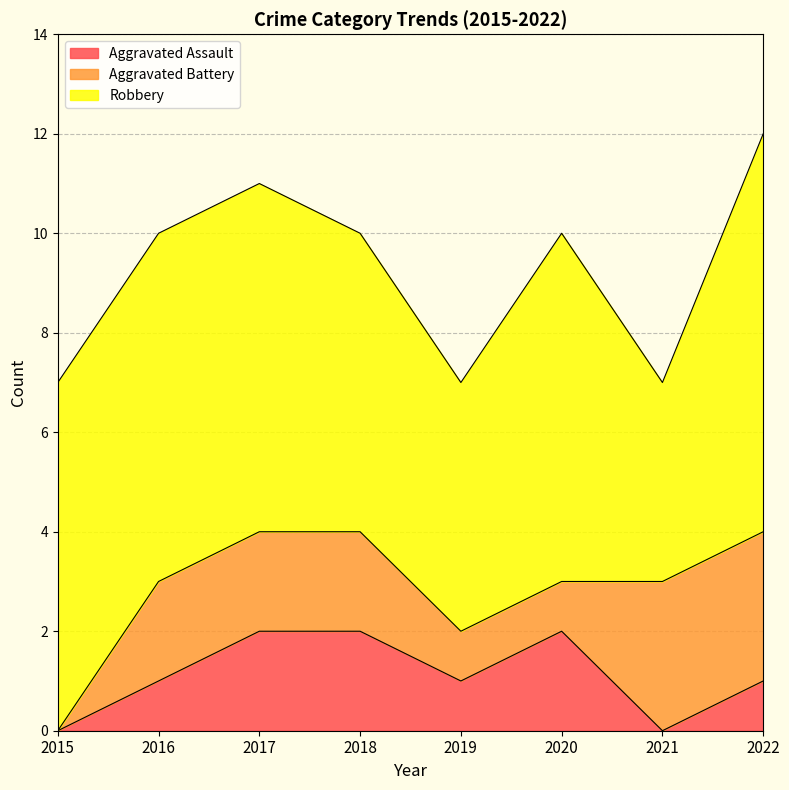

Reading right to left, extract all data points from this chart.

Aggravated Assault: 1	0	2	1	2	2	1	0
Aggravated Battery: 3	3	1	1	2	2	2	0
Robbery: 8	4	7	5	6	7	7	7